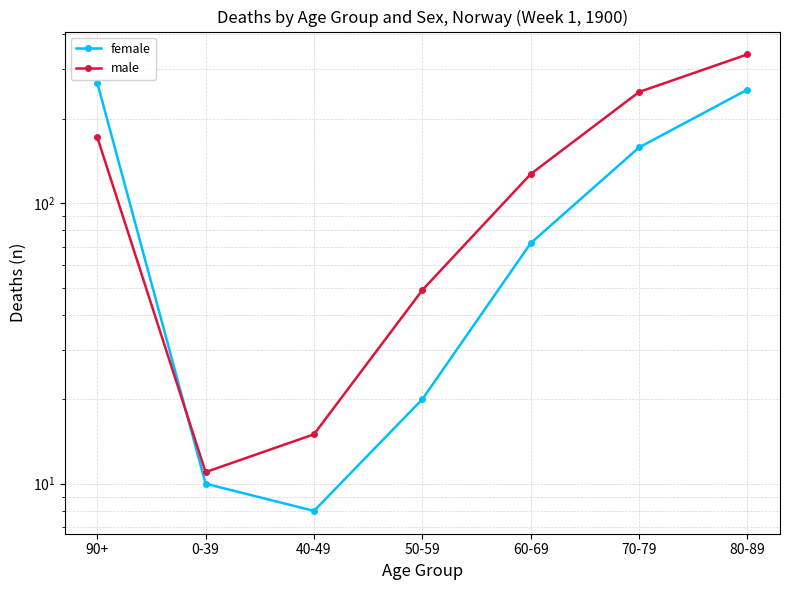

The female series shows 57 at 80-89. True or false?

False